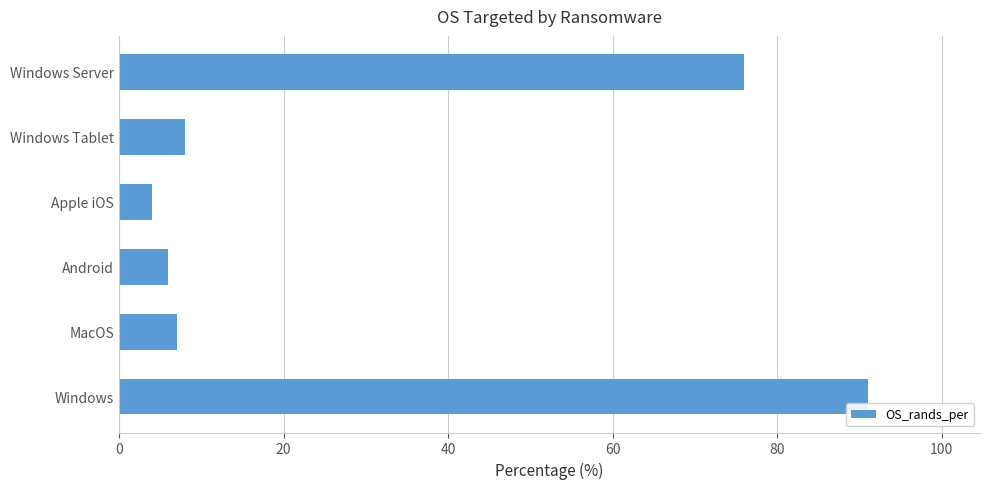

Reading bottom to top, list all the values displayed in this chart.

Windows=91	MacOS=7	Android=6	Apple iOS=4	Windows Tablet=8	Windows Server=76